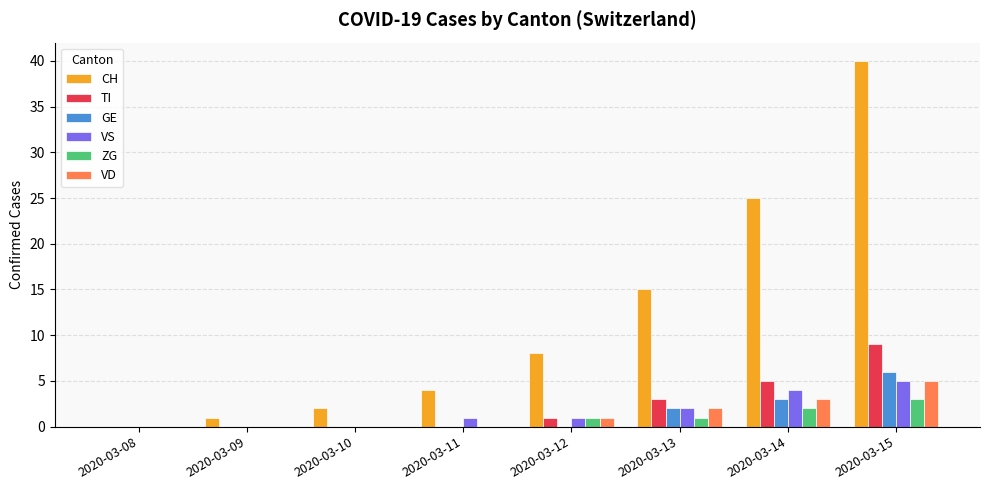

How many groups of bars are there?

8